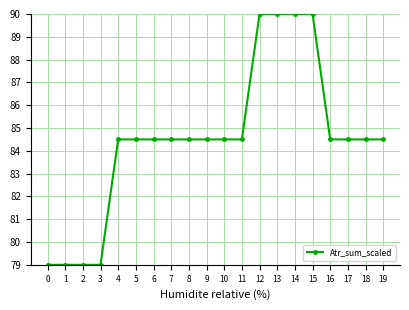

What is the sum of the values at 18 and 12?

174.5